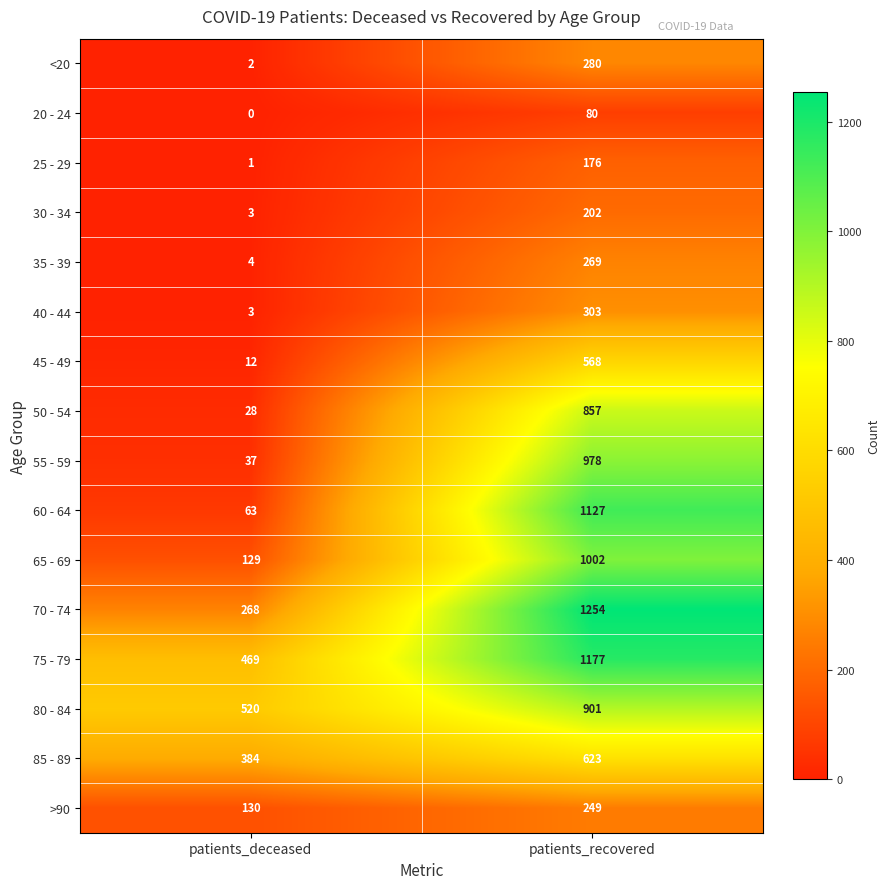

At which category is the sum across all series the highest?

patients_recovered